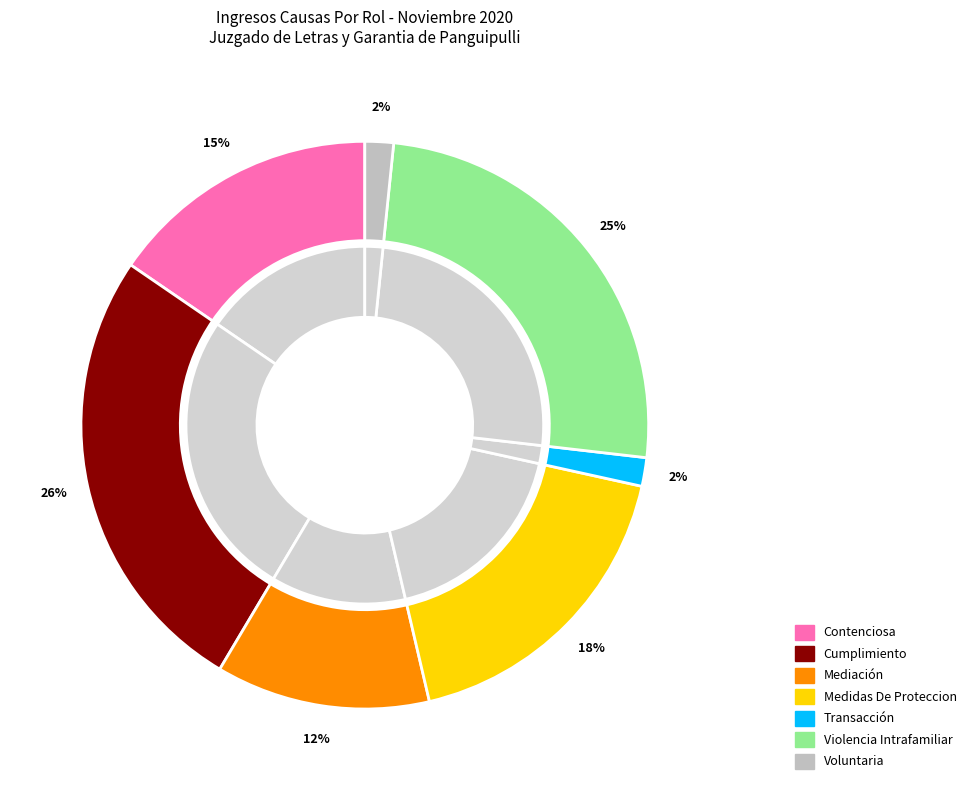

To the nearest percent, what is the combined percentage of Mediación and Cumplimiento?

38%